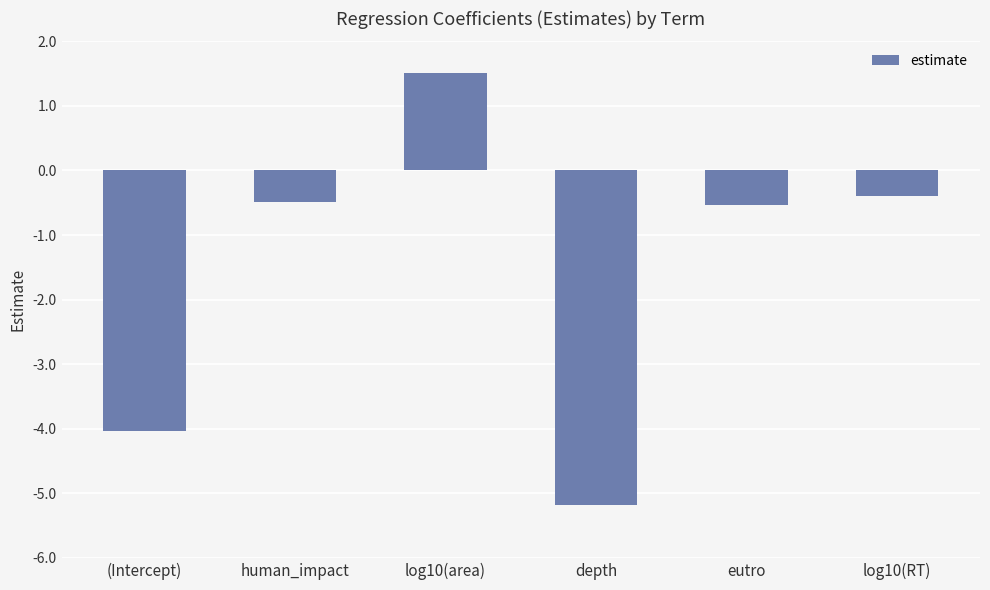

What is the difference between the values at log10(RT) and log10(area)?

1.9